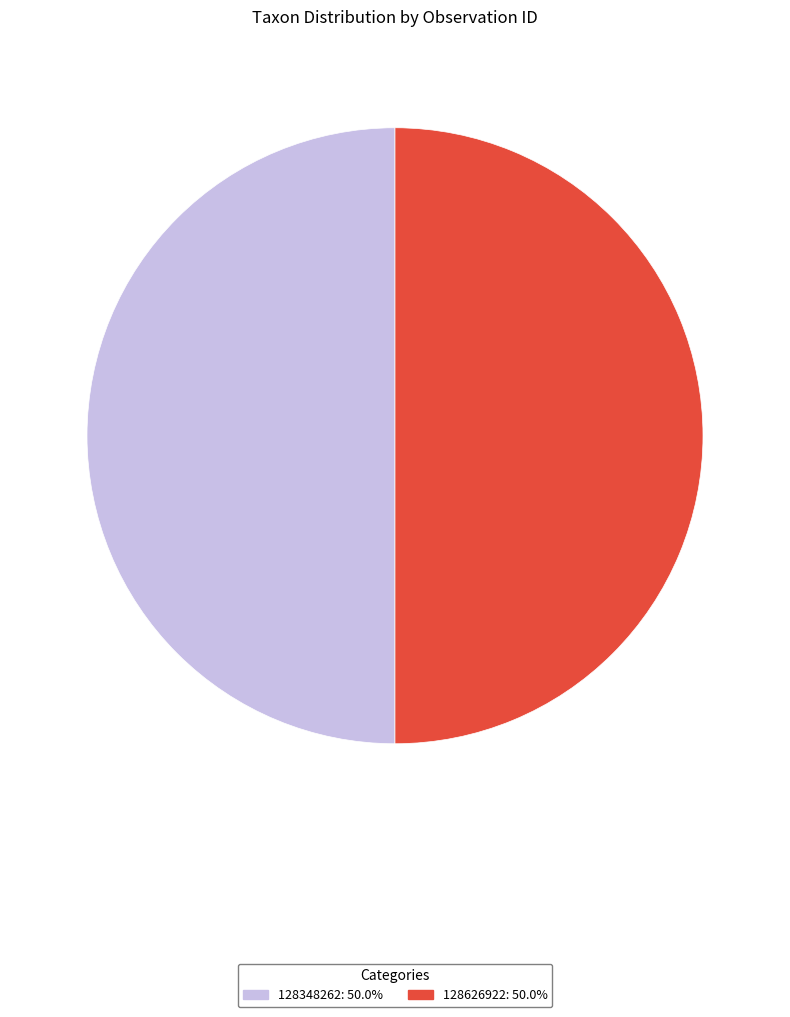

Combined, do 128626922 and 128348262 account for over 50%?

Yes